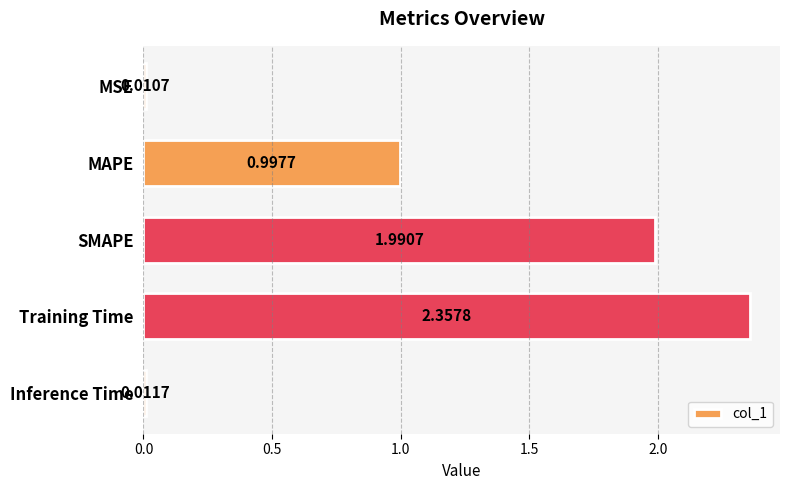

Rank the categories by value from lowest to highest.

MSE, Inference Time, MAPE, SMAPE, Training Time